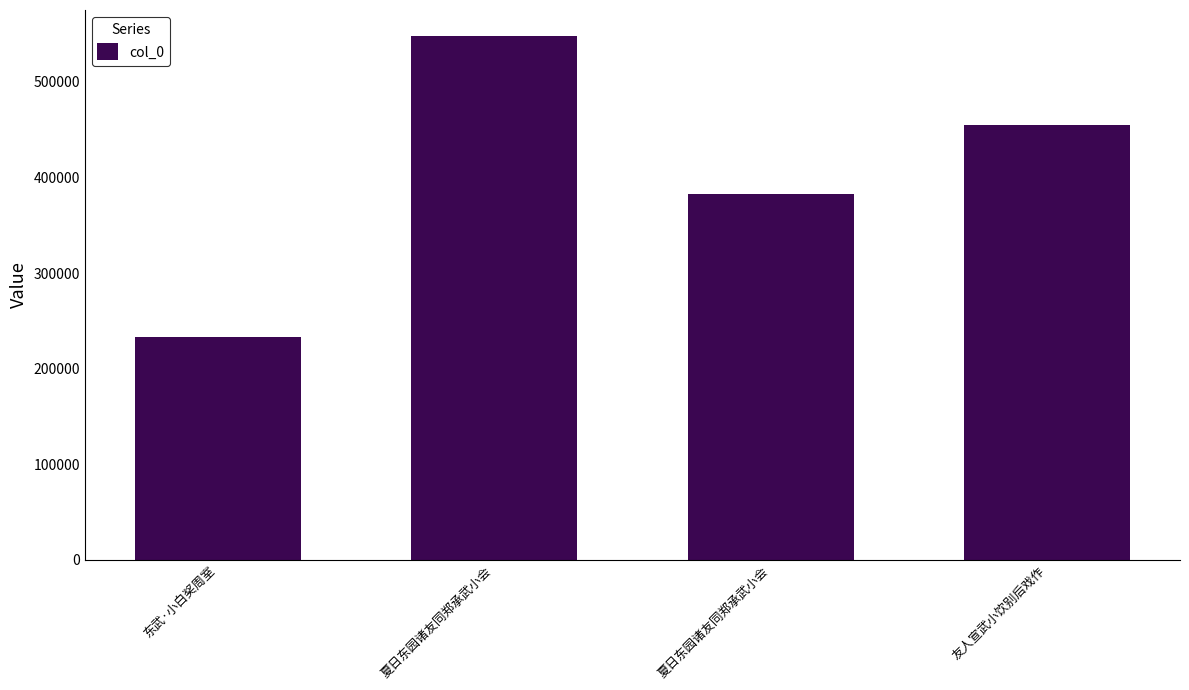

Reading right to left, extract all data points from this chart.

友人宣武小饮别后戏作=455362	夏日东园诸友同郑承武小会=383064	夏日东园诸友同郑承武小会=547758	东武·小白奖周室=233094